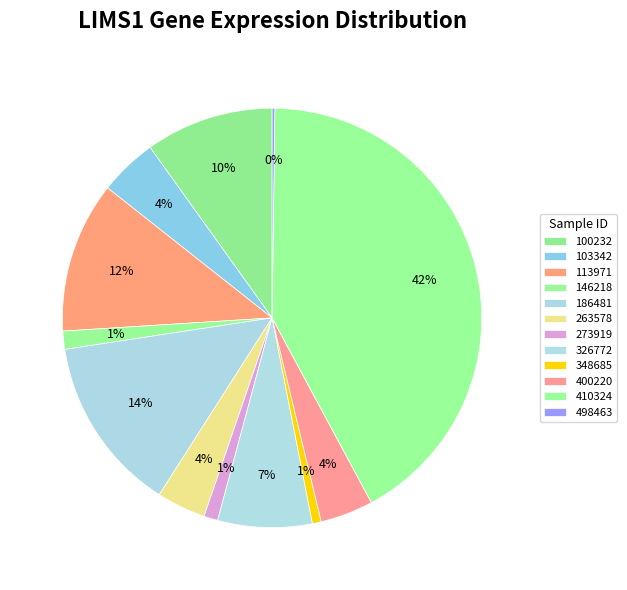

Which category has the smallest portion of the pie?

498463